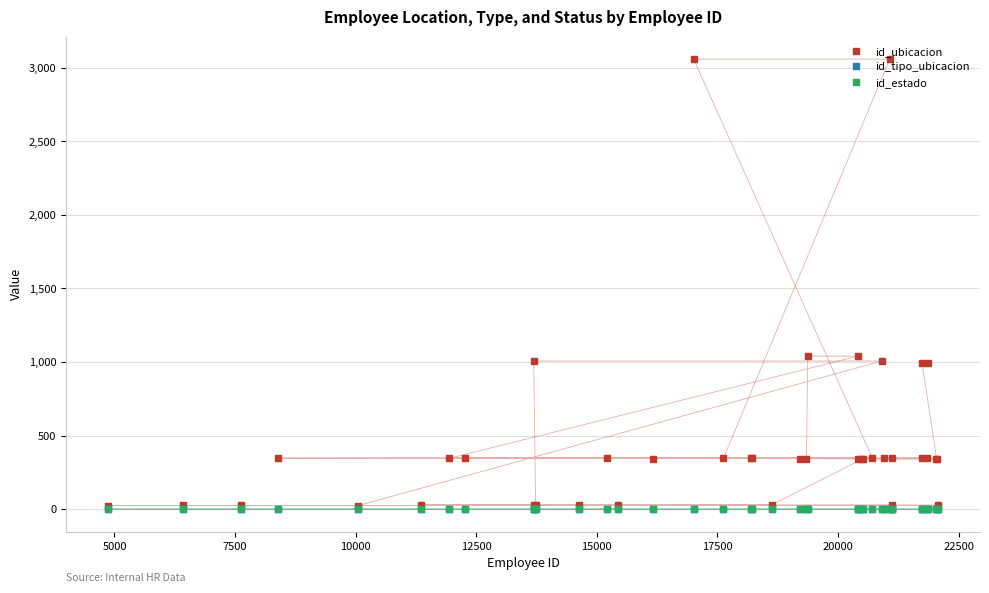

In id_estado, how many points are lower than both neighbors (excluding endpoints)?

13